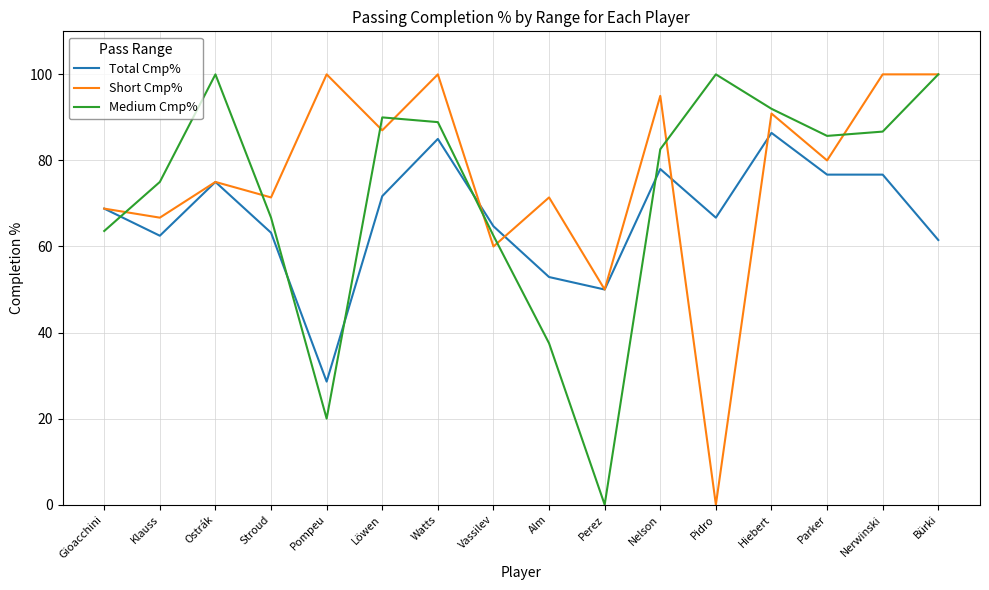

Reading left to right, what are all the values shown in this chart?

Total Cmp%: Gioacchini=68.8	Klauss=62.5	Ostrák=75.0	Stroud=63.2	Pompeu=28.6	Löwen=71.7	Watts=85.0	Vassilev=64.7	Alm=52.9	Perez=50.0	Nelson=78.0	Pidro=66.7	Hiebert=86.4	Parker=76.7	Nerwinski=76.7	Bürki=61.5
Short Cmp%: Gioacchini=68.8	Klauss=66.7	Ostrák=75.0	Stroud=71.4	Pompeu=100.0	Löwen=87.0	Watts=100.0	Vassilev=60.0	Alm=71.4	Perez=50.0	Nelson=95.0	Pidro=0.0	Hiebert=90.9	Parker=80.0	Nerwinski=100.0	Bürki=100.0
Medium Cmp%: Gioacchini=63.6	Klauss=75.0	Ostrák=100.0	Stroud=66.7	Pompeu=20.0	Löwen=90.0	Watts=88.9	Vassilev=62.5	Alm=37.5	Perez=0.0	Nelson=82.6	Pidro=100.0	Hiebert=92.0	Parker=85.7	Nerwinski=86.7	Bürki=100.0